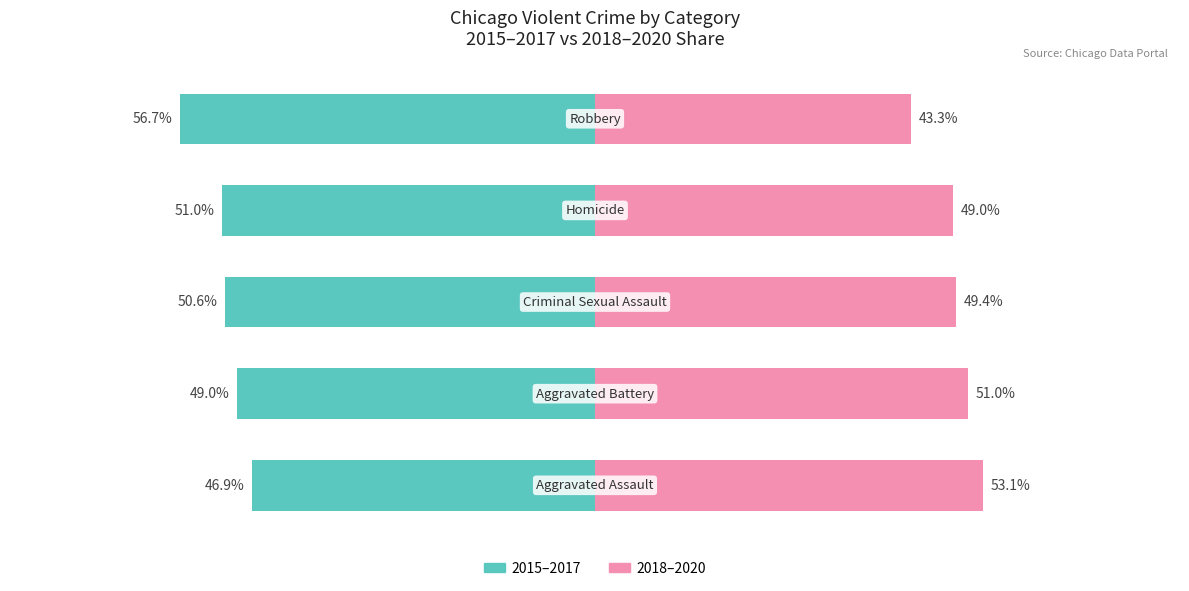

Is it true that 2015–2017 equals -88.1 at 4?

False